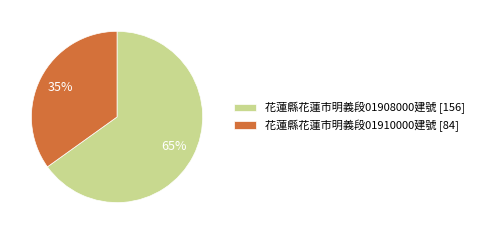

Which slice is the smallest?

花蓮縣花蓮市明義段01910000建號